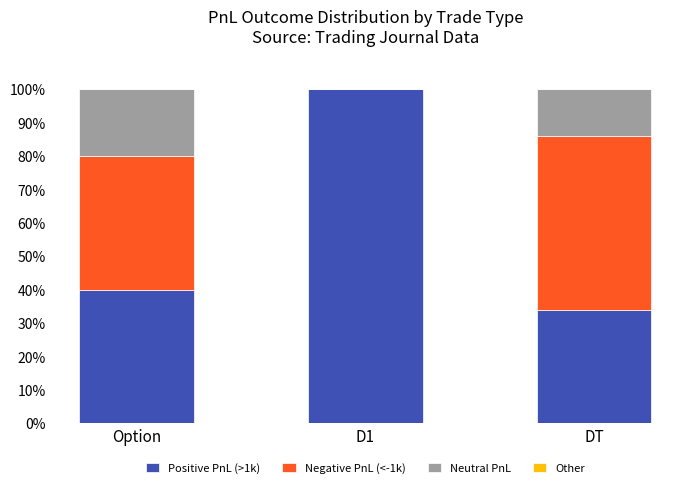

What is the average value of the Positive PnL (>1k) series?

58